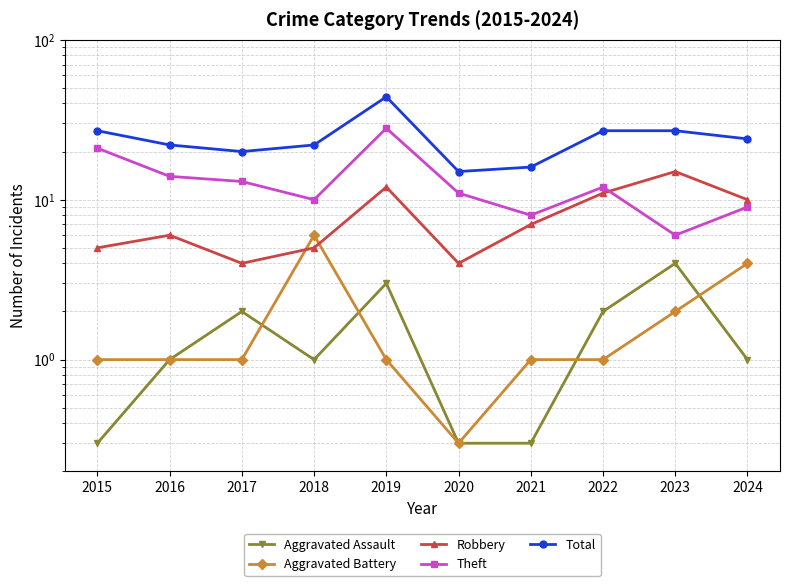

After their last crossing, which series has the higher values: Aggravated Battery or Robbery?

Robbery